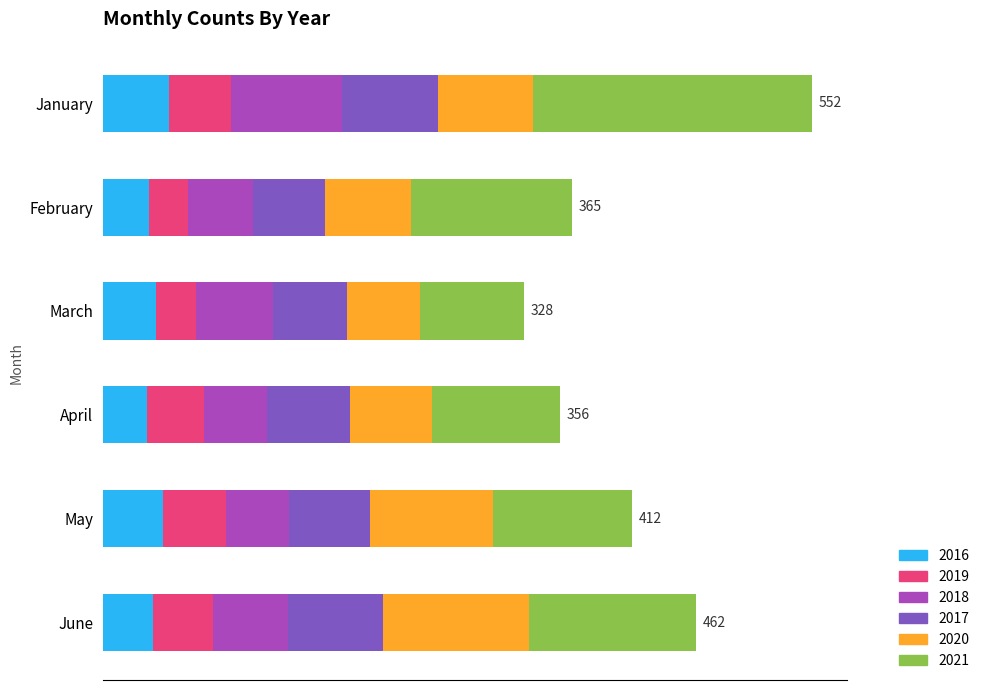

What are all the series names shown in the legend?

2016, 2019, 2018, 2017, 2020, 2021